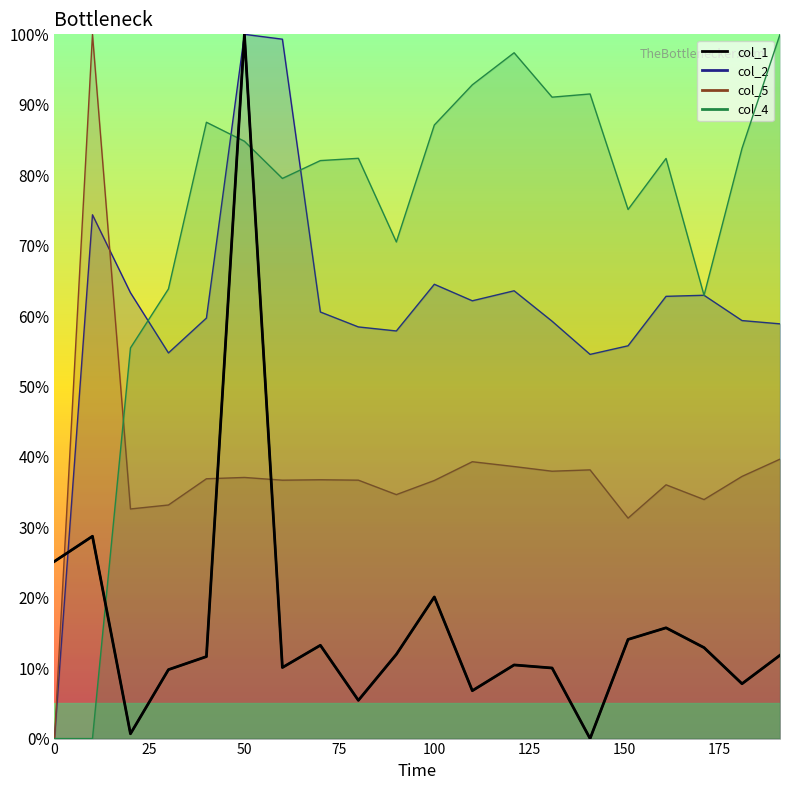

The col_4 (line) series shows 20.2 at 19. True or false?

False